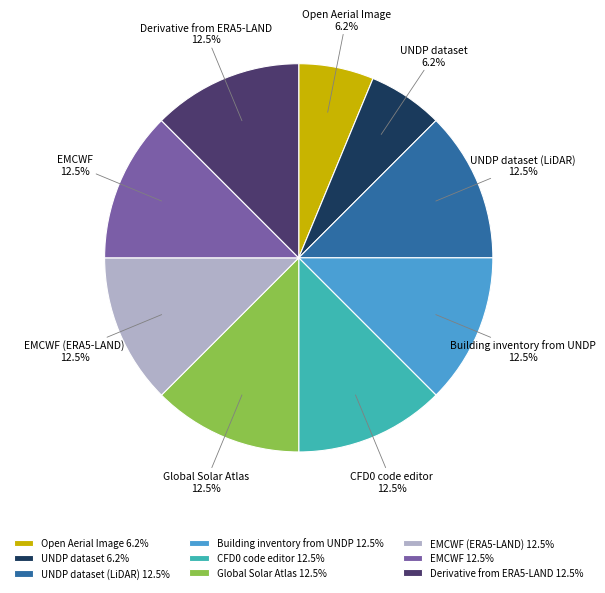

Between EMCWF (ERA5-LAND) and UNDP dataset, which is larger?

EMCWF (ERA5-LAND)